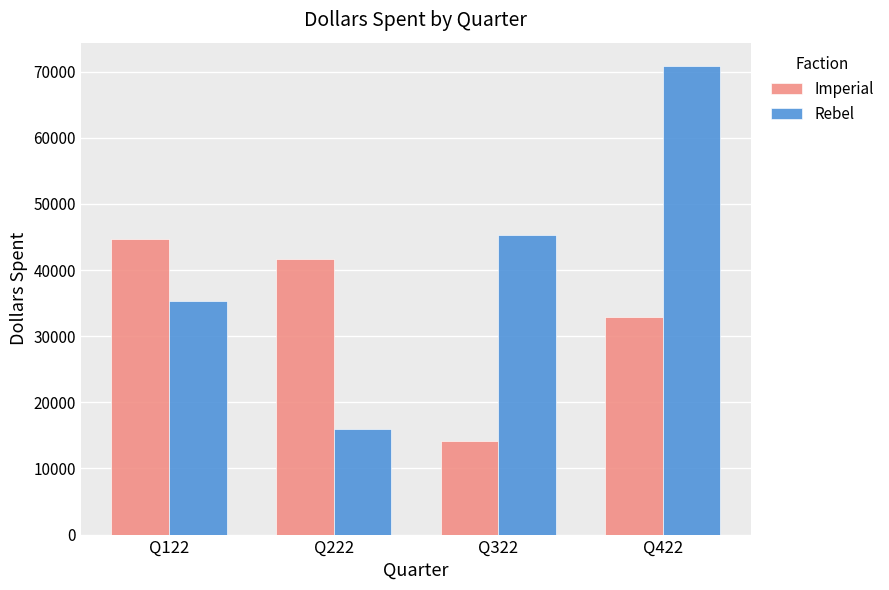

How many bars are there in total?

8